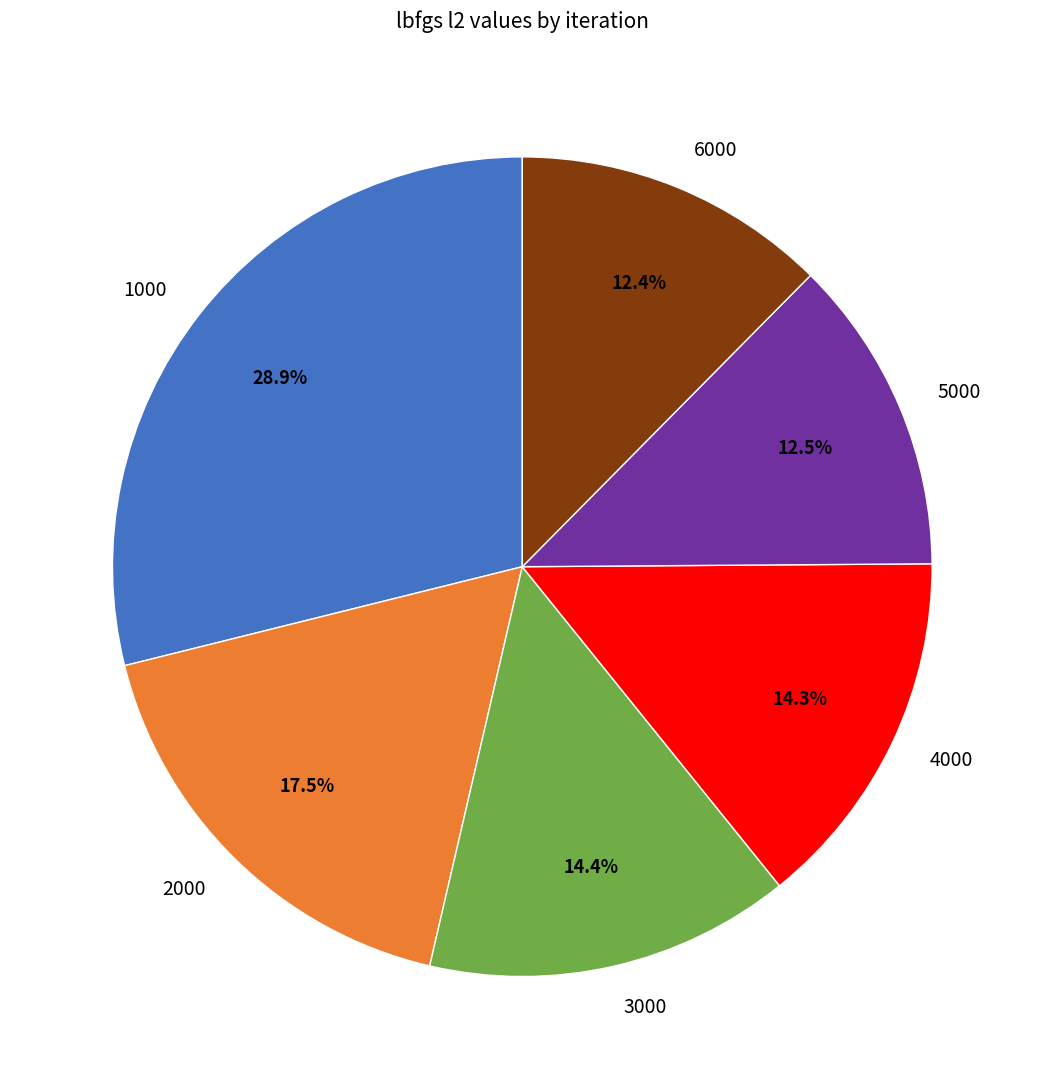

Approximately how many times larger is the value at 2000 compared to 5000?

1.4